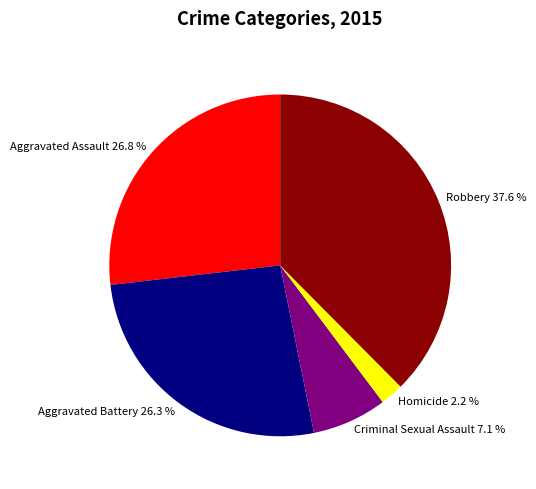

What is the ratio of the value at Aggravated Assault to the value at Criminal Sexual Assault?

3.8